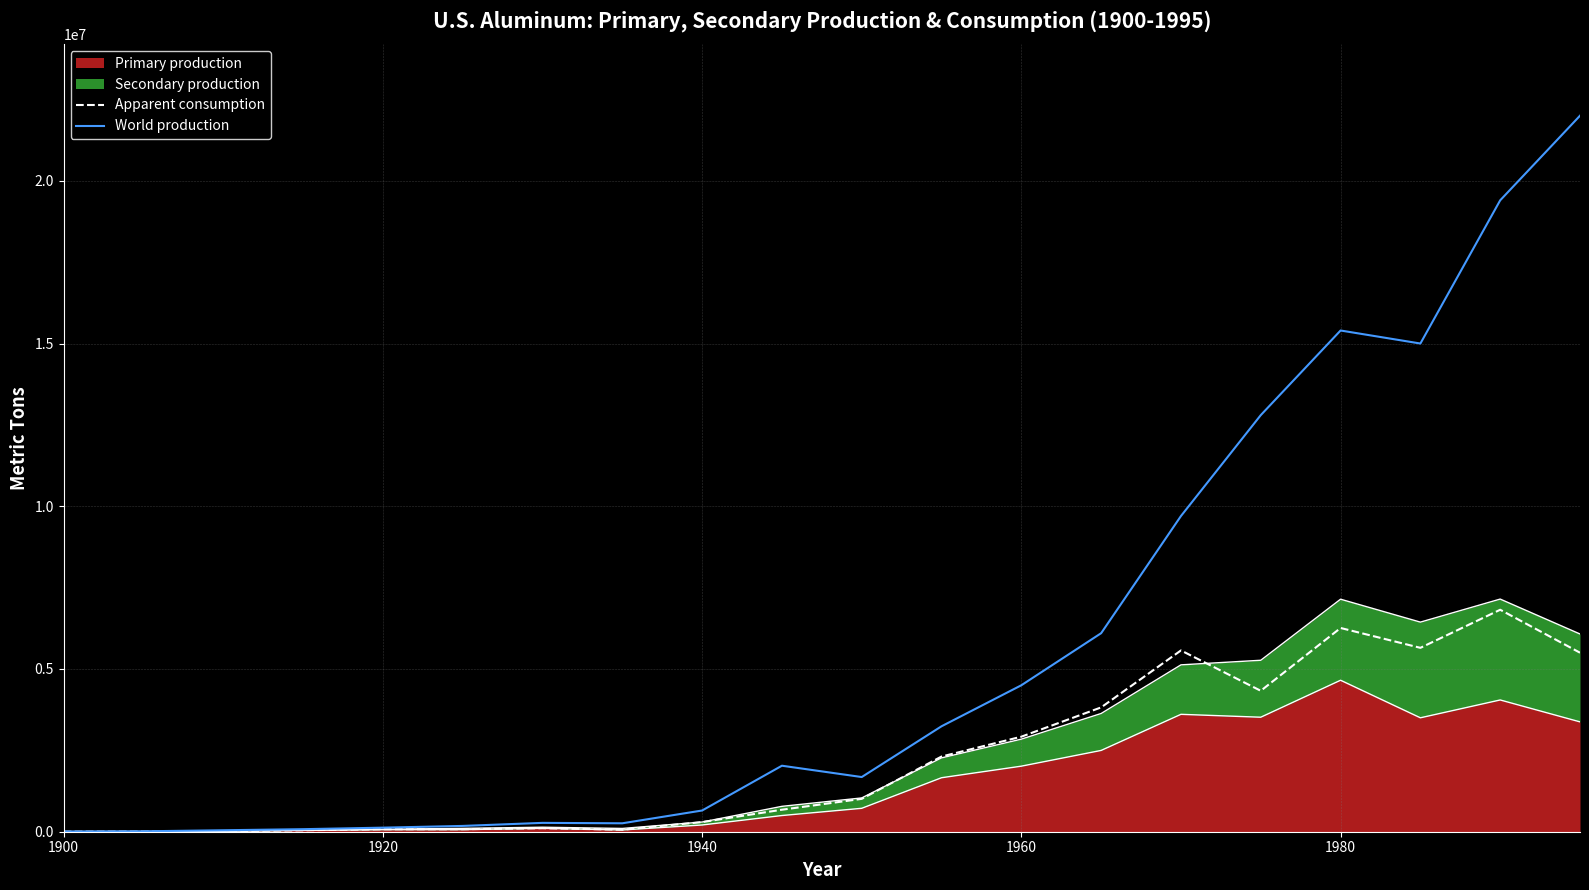

What is the lowest value of the World production series?

6800